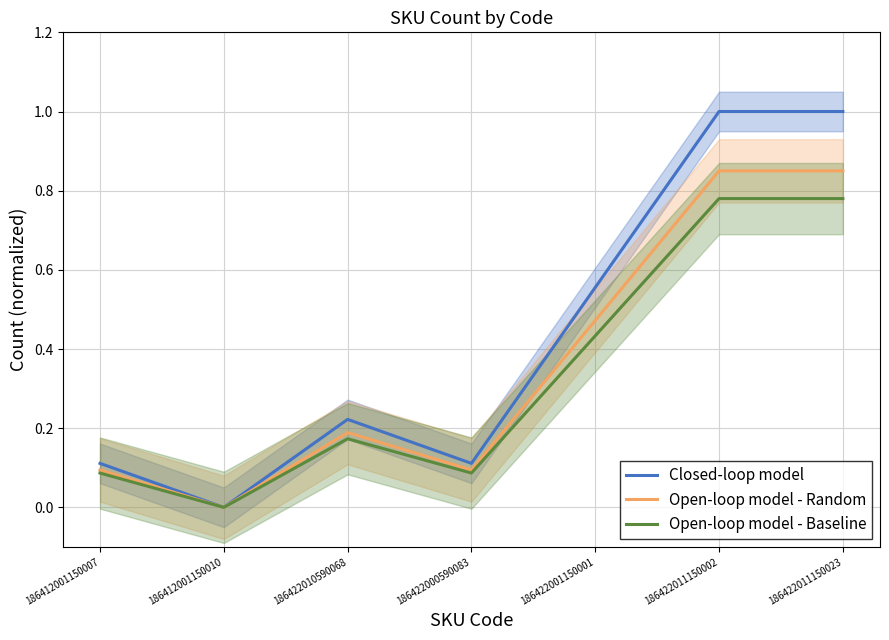

True or false: Open-loop model - Baseline has more than 1 interior local peaks.

False